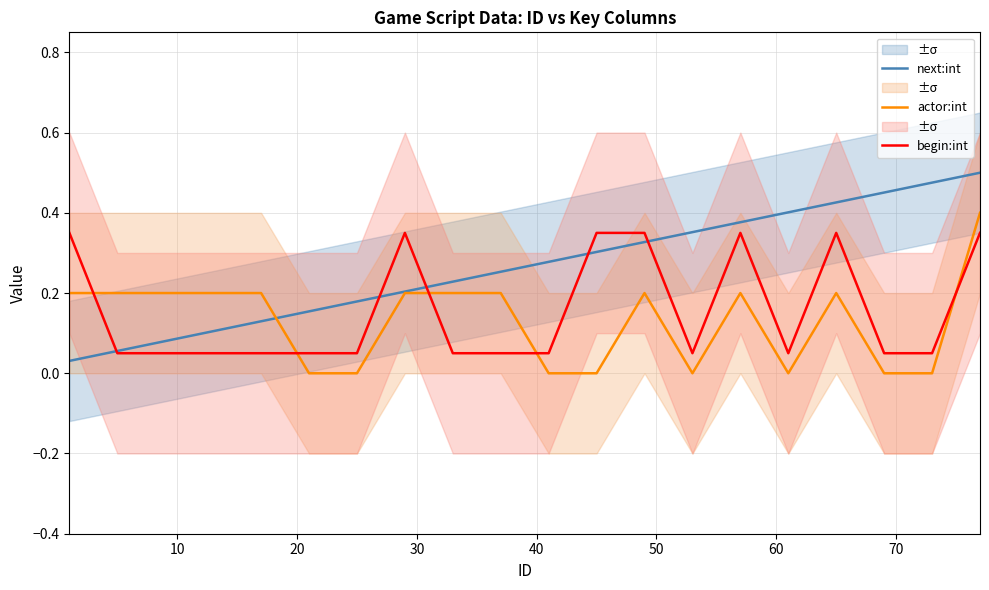

How many lines are shown in the chart?

3